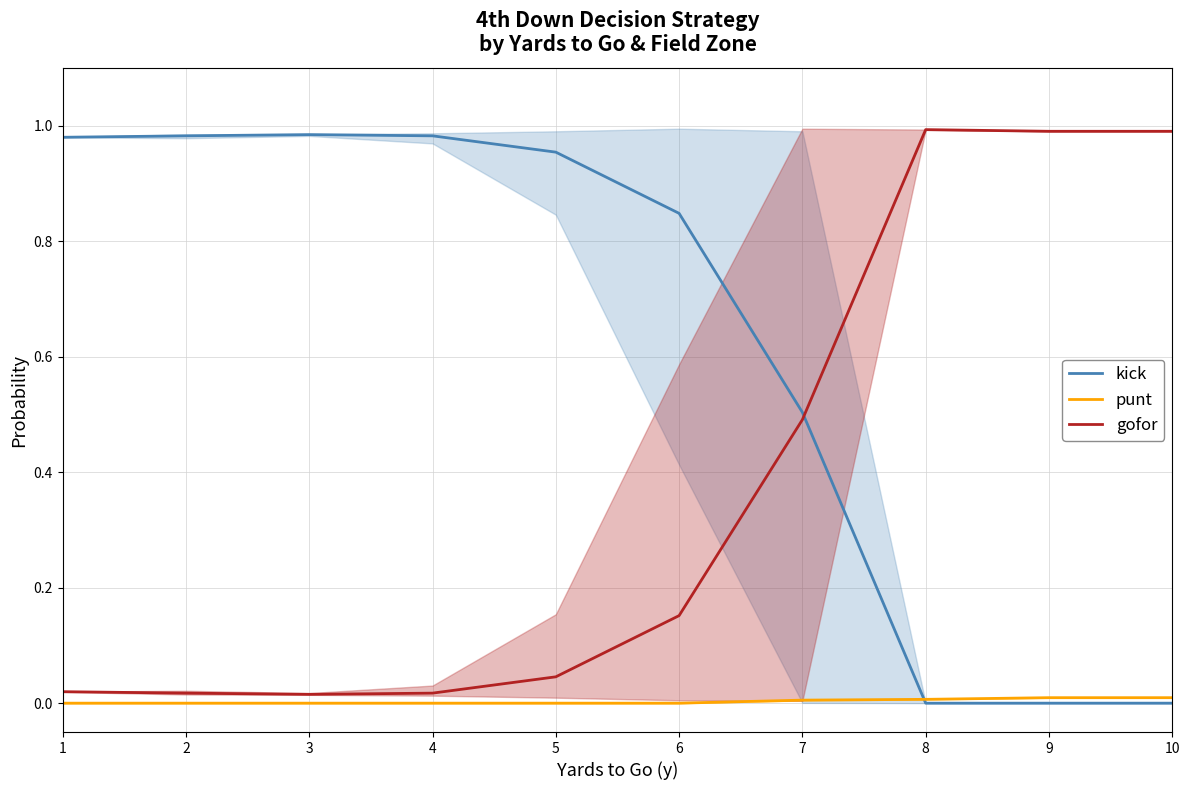

Between 4 and 5, which series saw the biggest shift?

kick